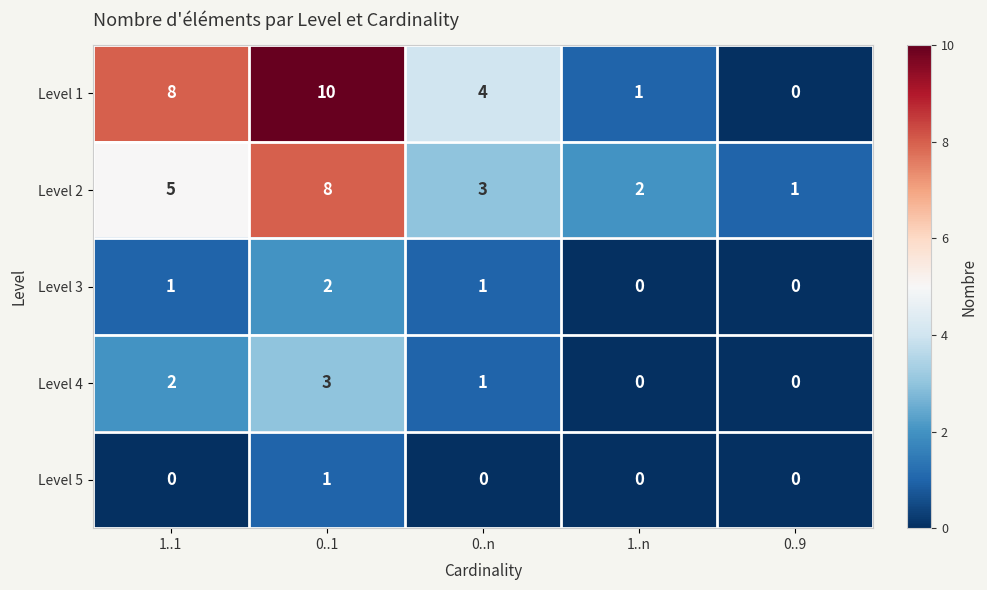

Which series has the largest total across all categories?

Level 1